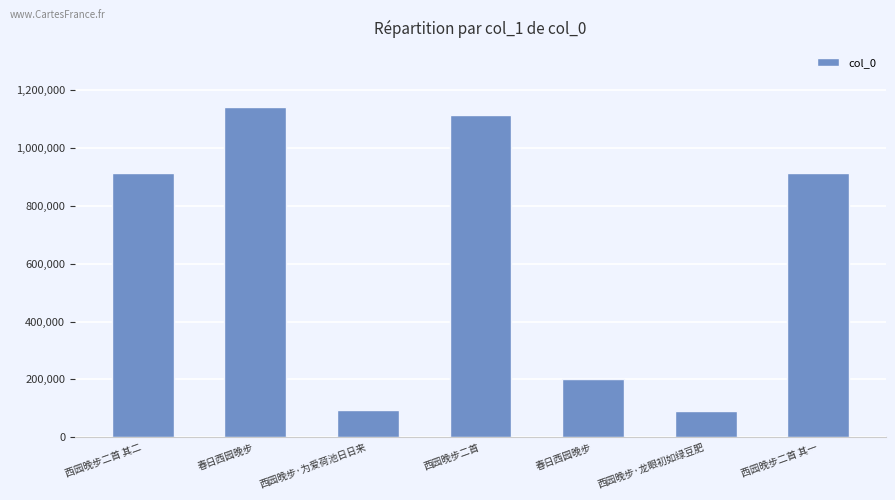

List the labels in order of value, smallest first.

西园晚步·龙眼初如绿豆肥, 西园晚步·为爱荷池日日来, 春日西园晚步, 西园晚步二首 其二, 西园晚步二首 其一, 西园晚步二首, 春日西园晚步